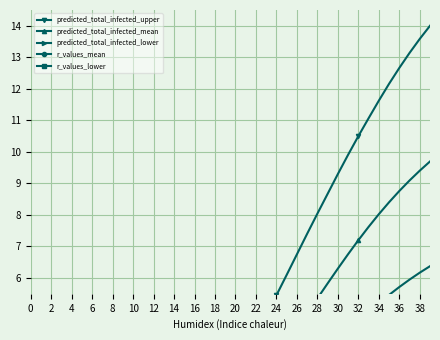

True or false: predicted_total_infected_lower and predicted_total_infected_mean cross at least once.

False